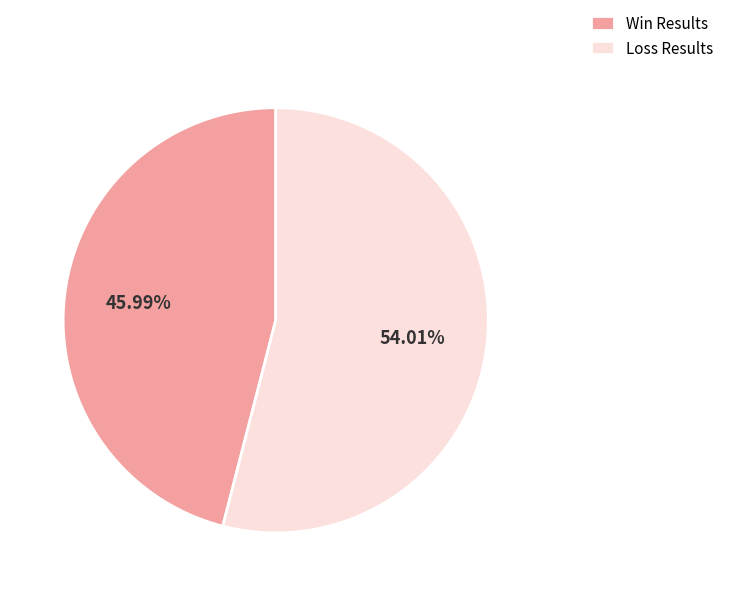

What is the largest slice in the pie chart?

Loss Results